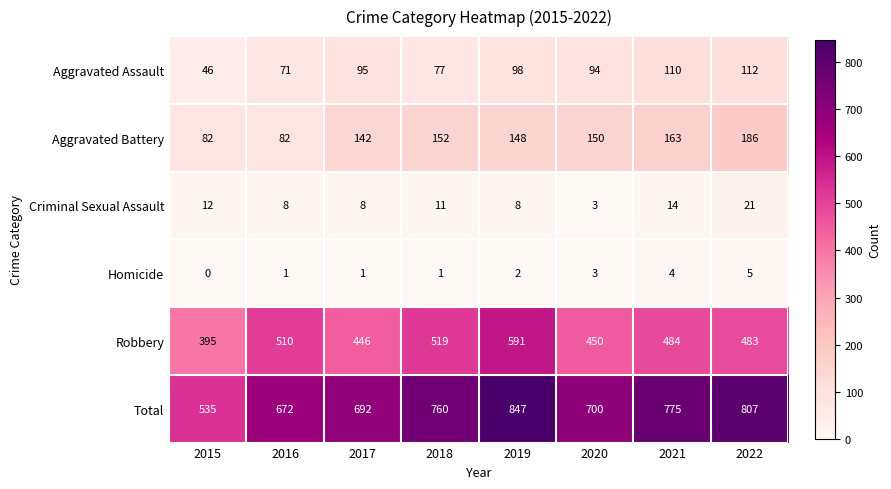

Which series has the largest range (max minus min)?

Total